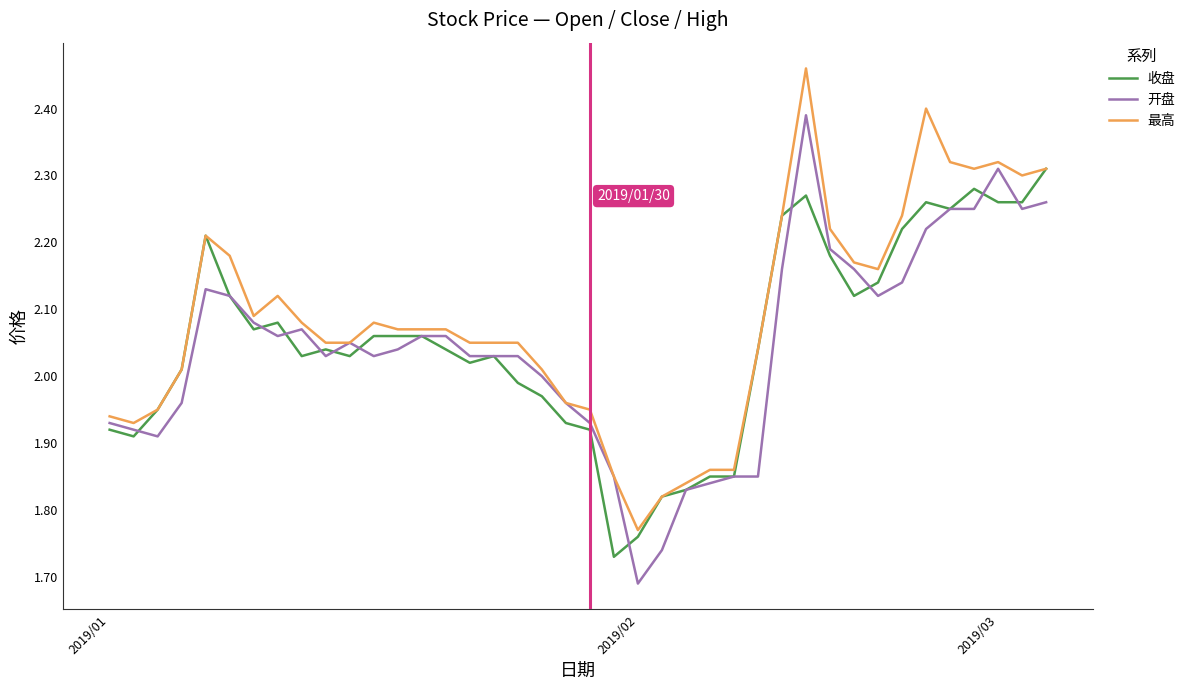

What is the difference between the second highest and second lowest values in the 收盘 series?

0.5